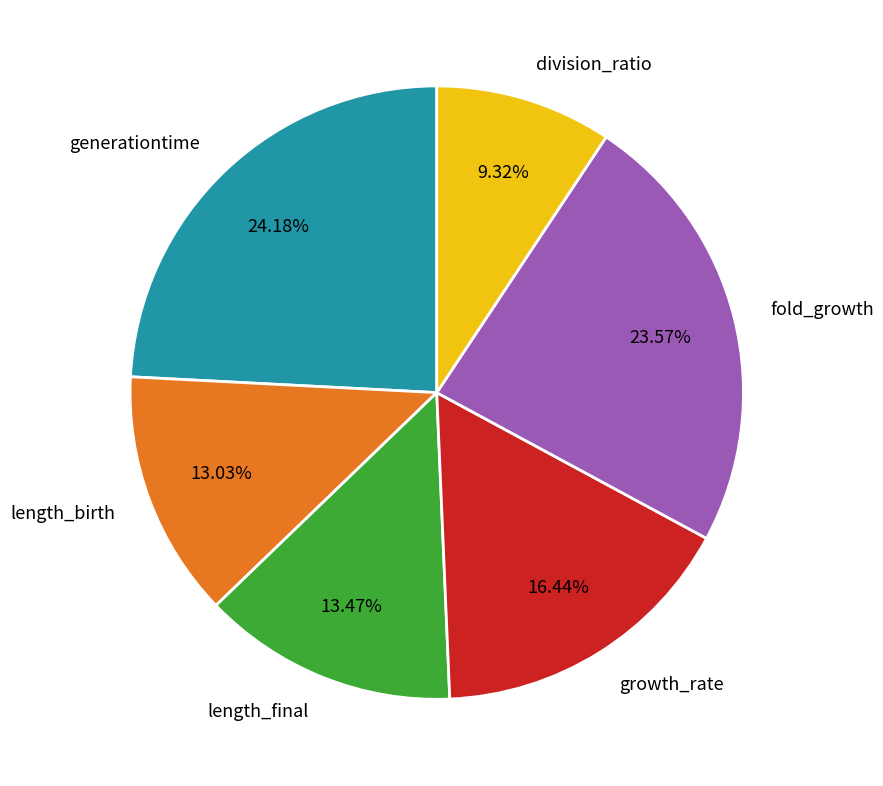

What portion of the pie excludes fold_growth?

76.4%